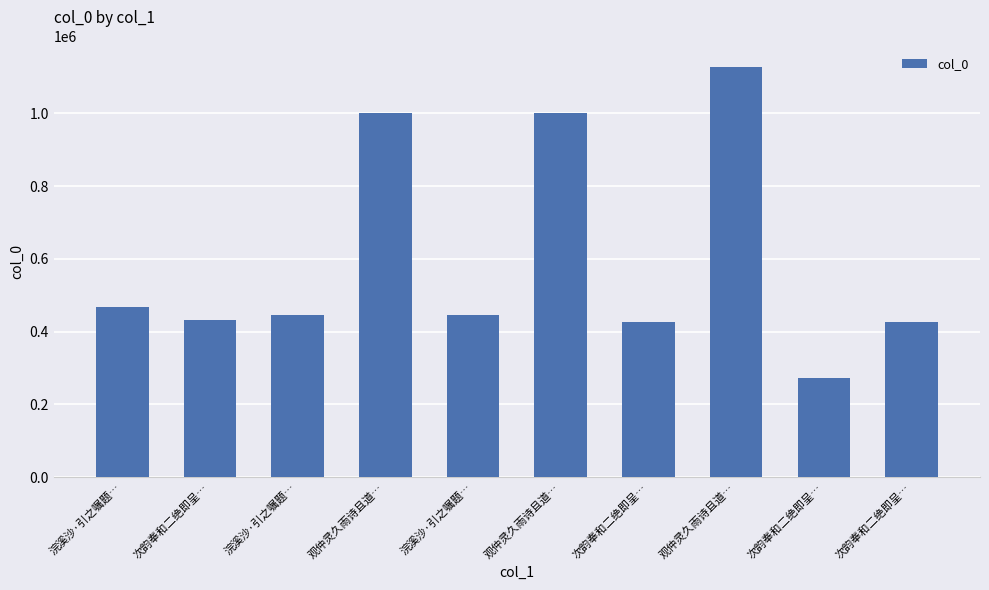

How many bars are there in total?

10